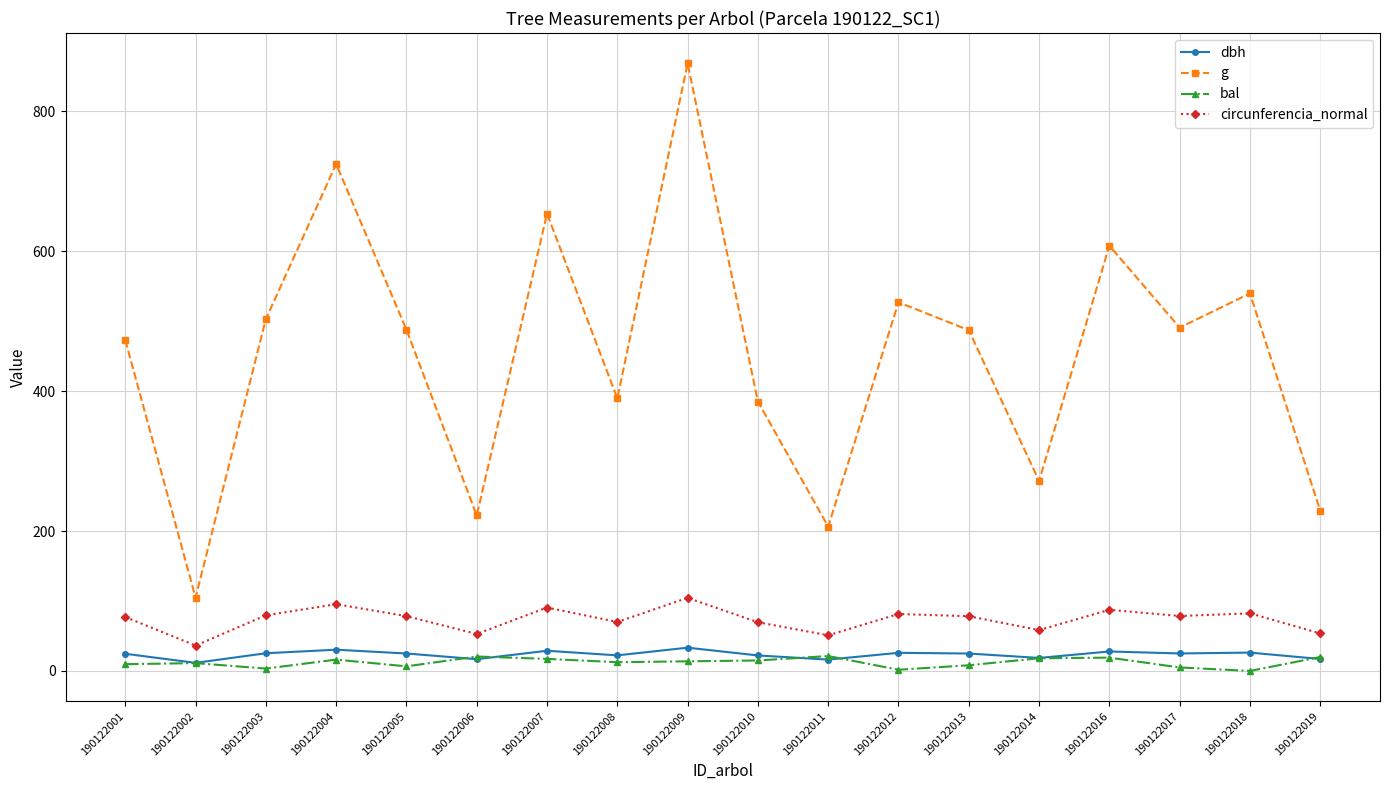

Is the value of dbh at 190122019 greater than the value of g at 190122016?

No